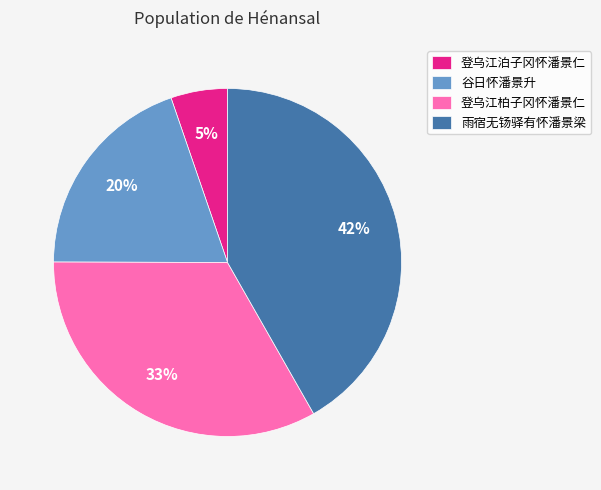

Count the number of slices in the pie.

4